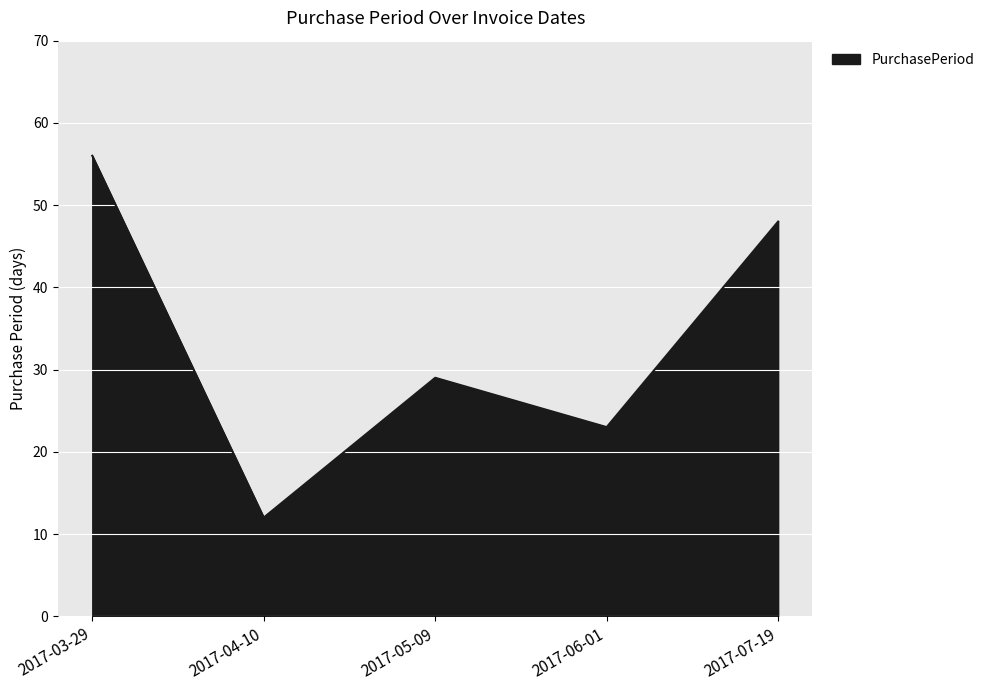

What is the change in value from 2017-05-09 to 2017-06-01?

-6